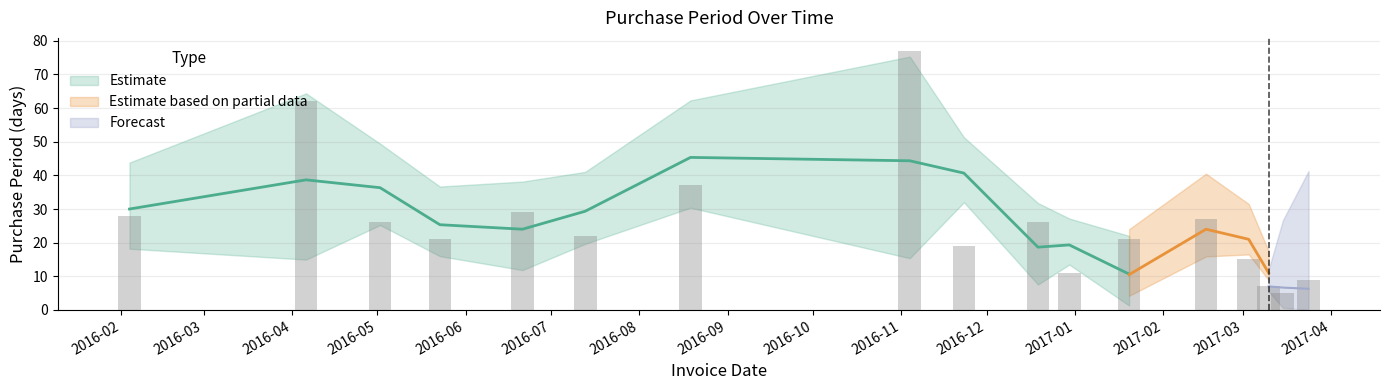

What is the label of the 7th bar from the left?

2016-08-19